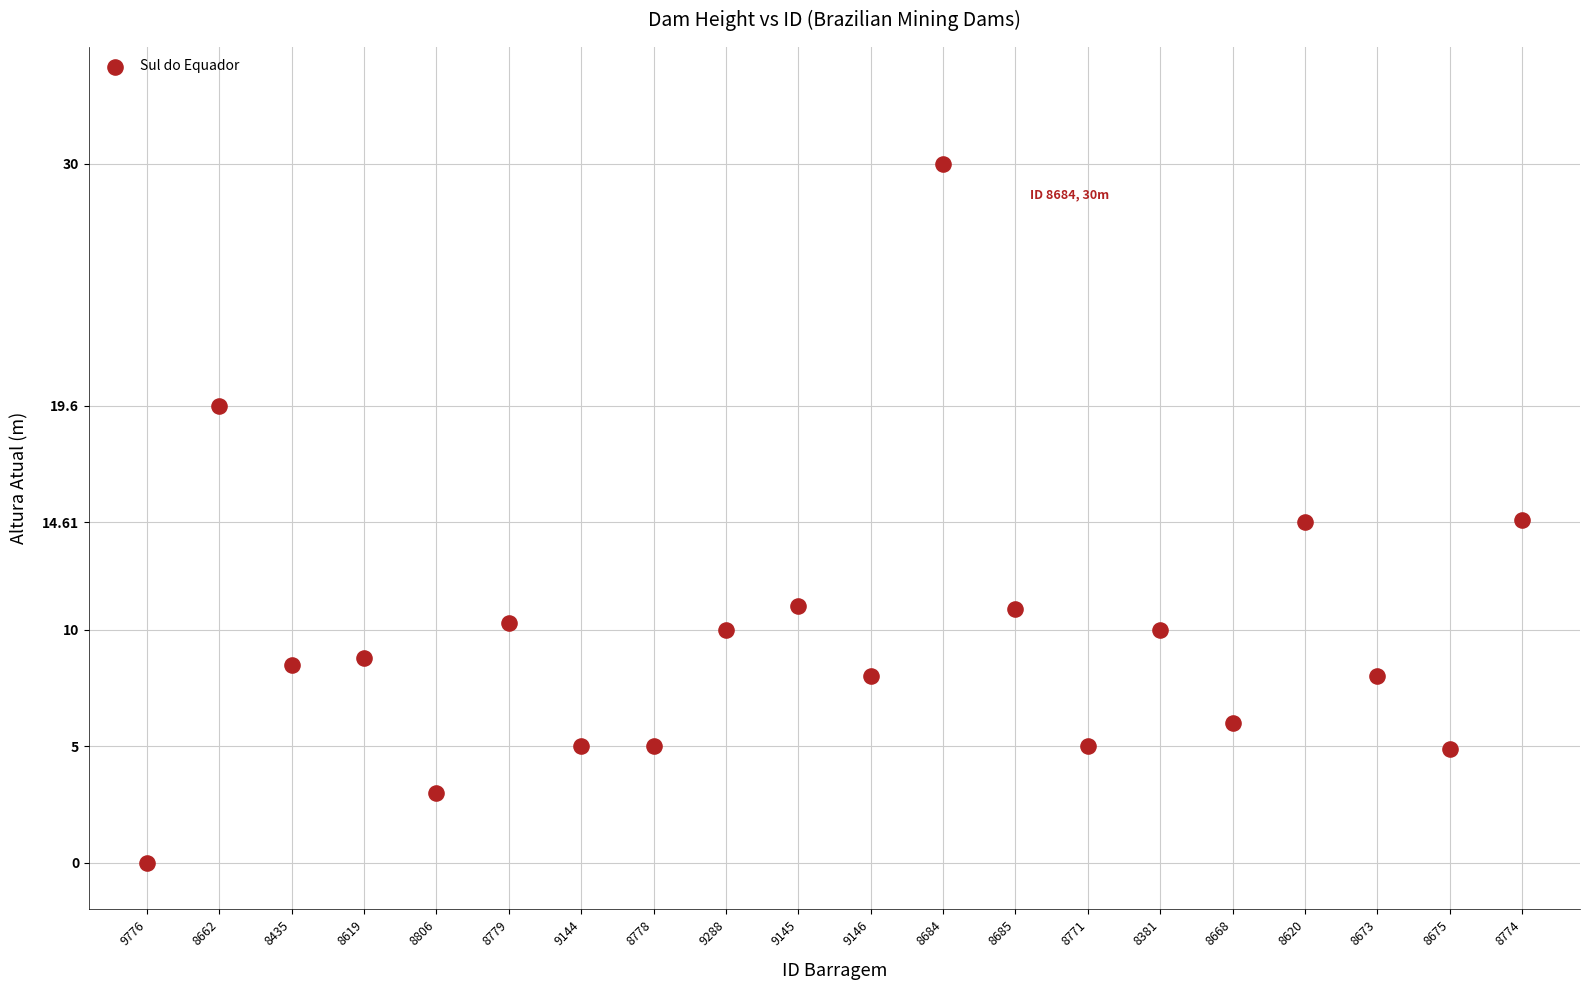

What is the range of Y values (max minus min)?

30.0